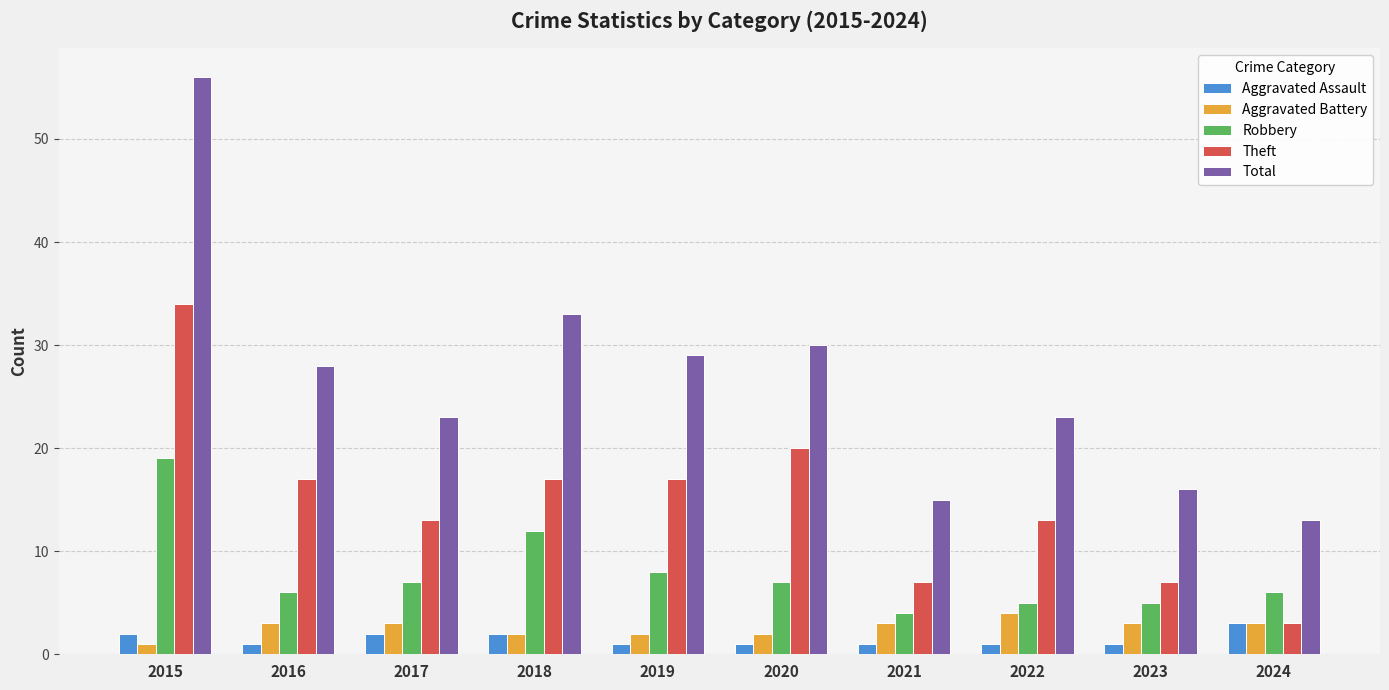

Which label corresponds to the largest value in the chart?

2015